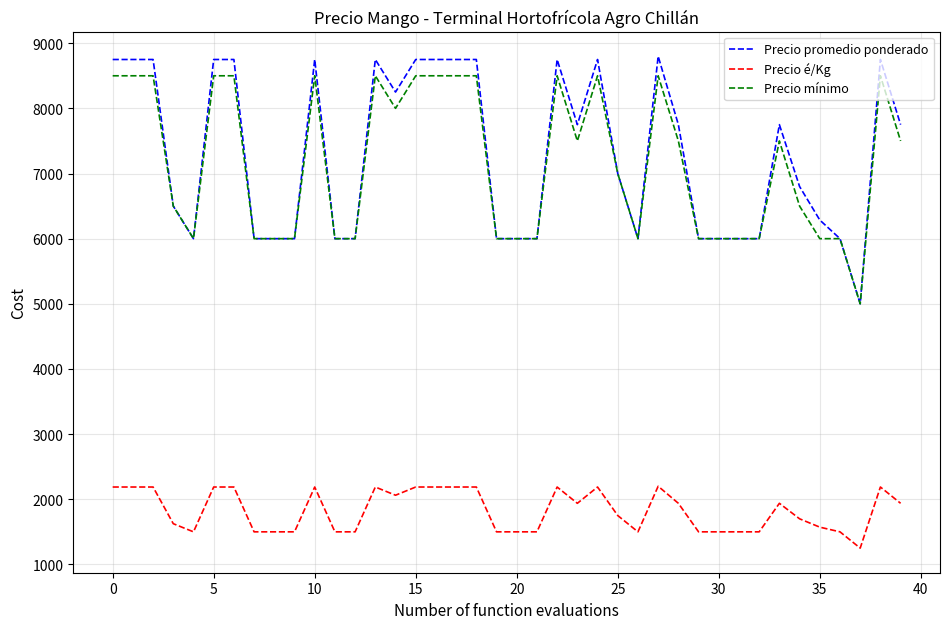

How many categories are shown in the chart?

40